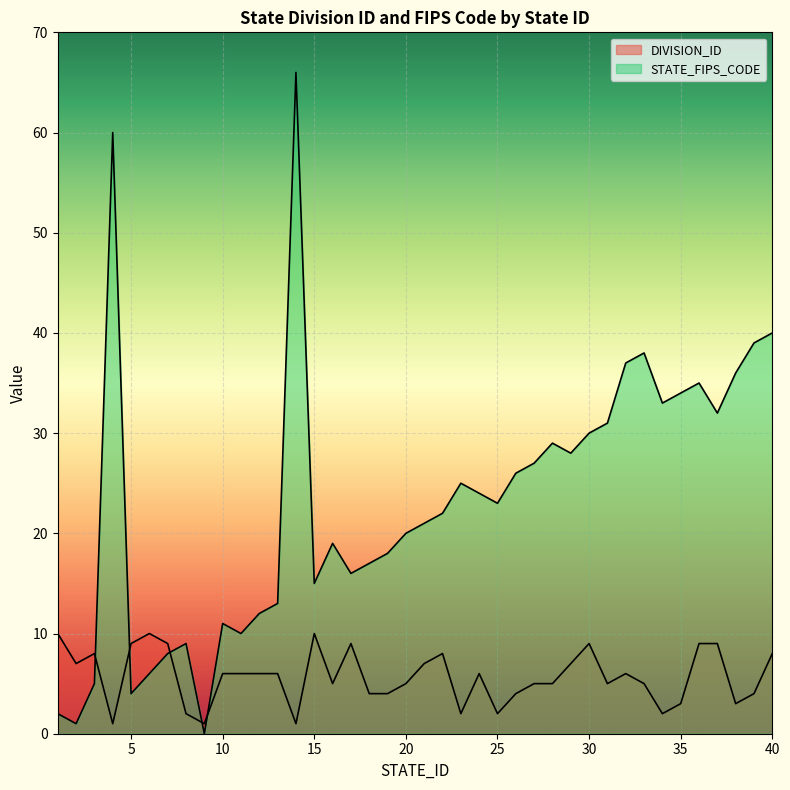

What is the highest value of the DIVISION_ID series?

10